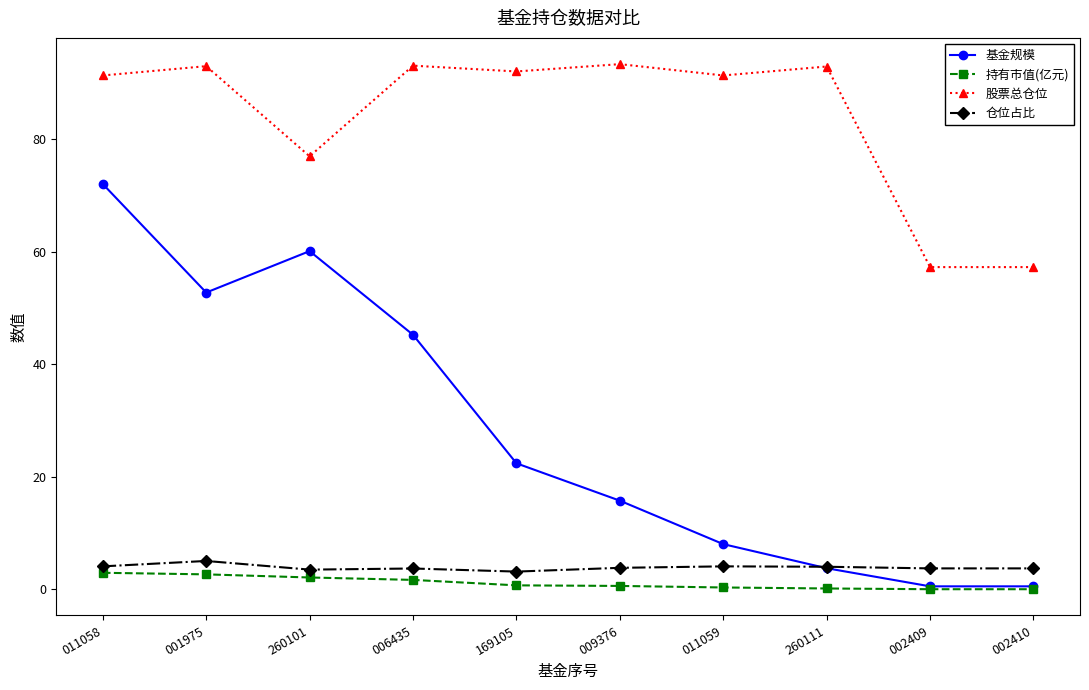

Is the value of 持有市值(亿元) at 169105 greater than the value of 仓位占比 at 011058?

No